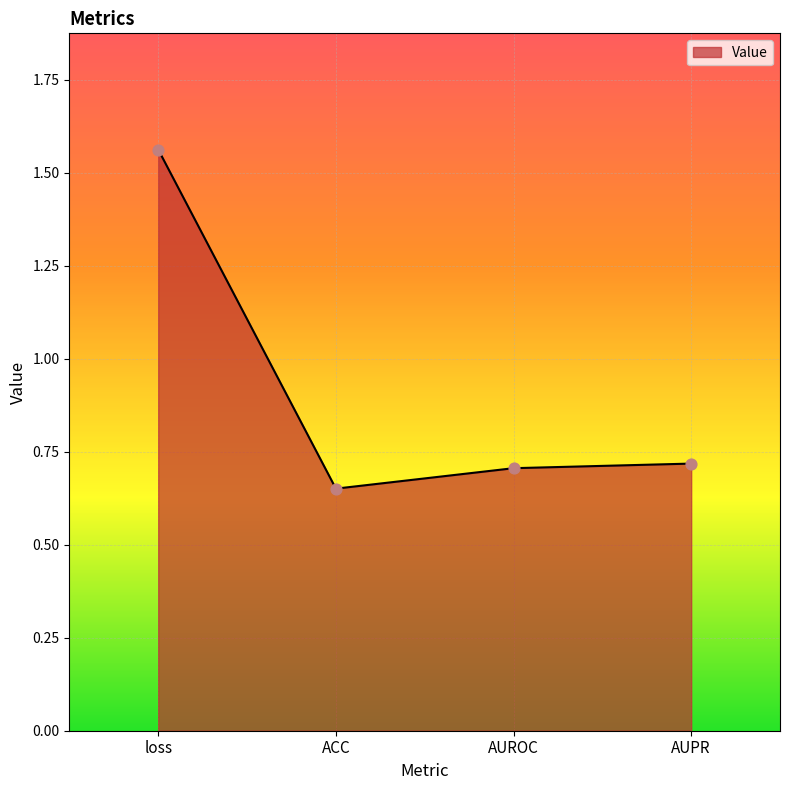

What is the change in value from ACC to AUPR?

+0.1